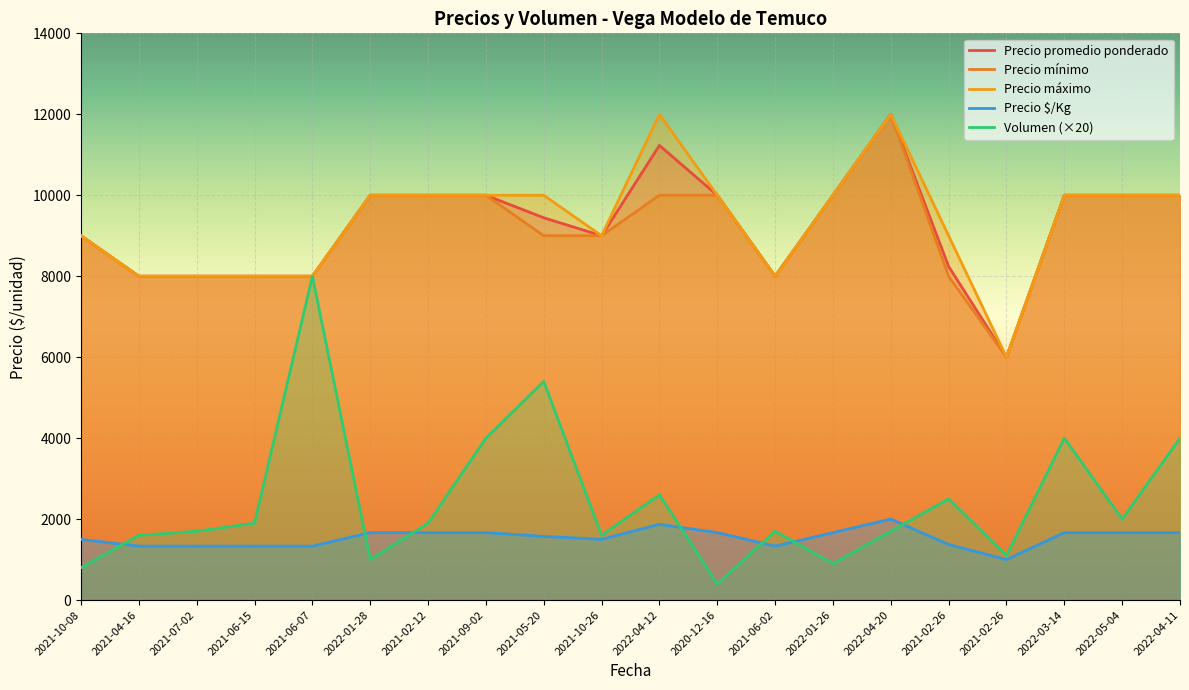

Is it true that Precio promedio ponderado equals 8000 at 2021-07-02?

True